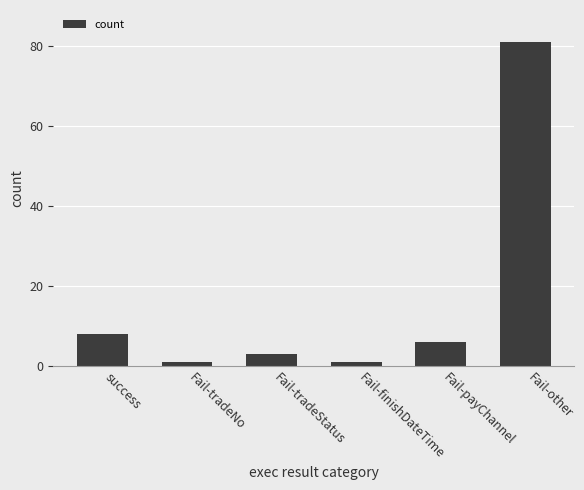

How many distinct data groups are displayed?

1